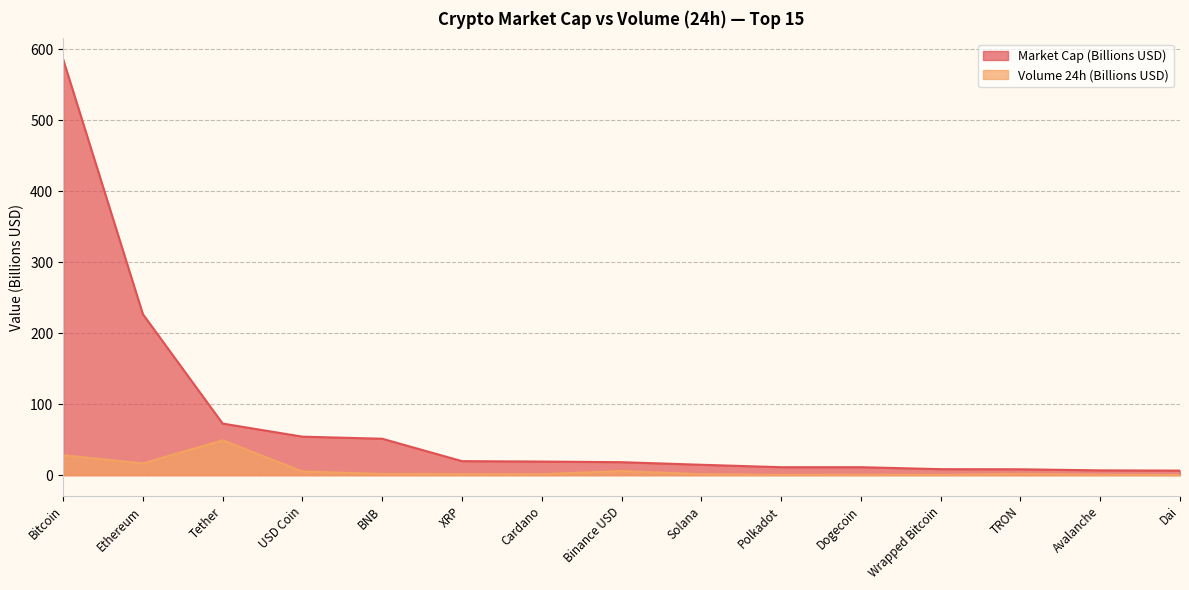

Which series changed the most between Tether and Polkadot?

Market Cap (Billions USD)